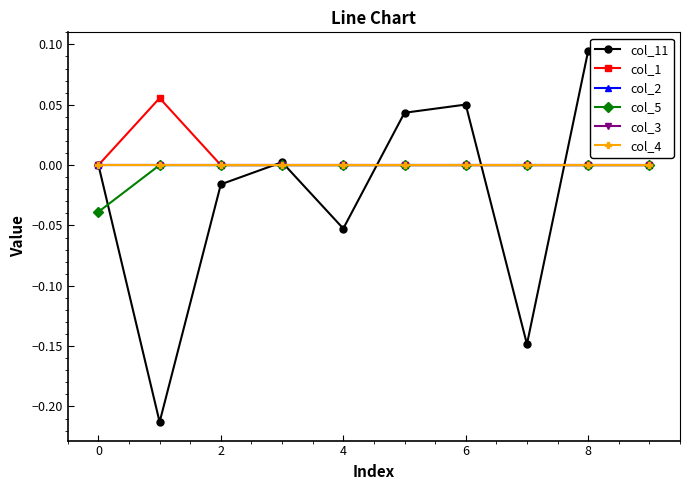

In col_1, how many points are higher than both neighbors (excluding endpoints)?

1